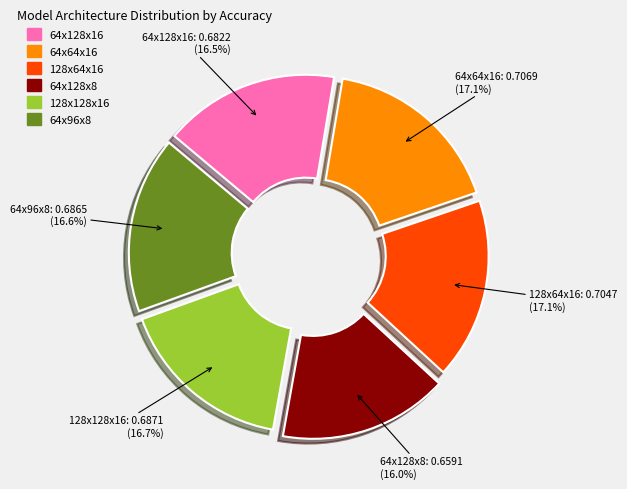

Does any single category account for the majority?

No